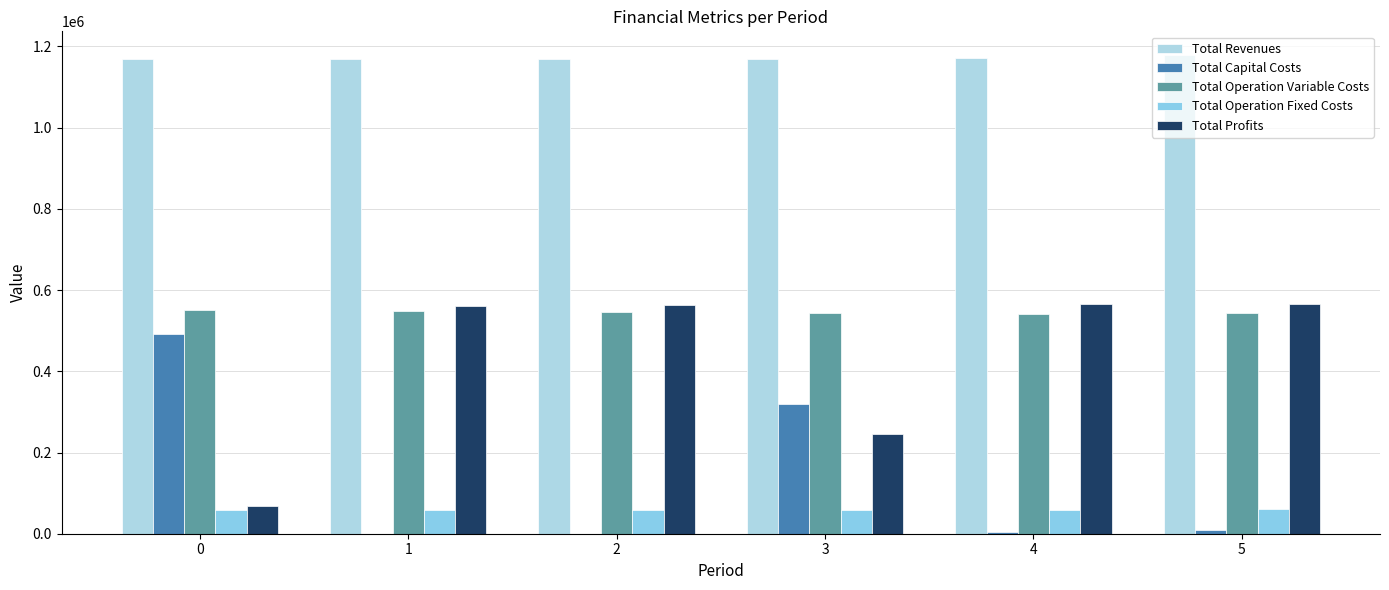

Is the value of Total Operation Variable Costs at 3 greater than the value of Total Revenues at 2?

No